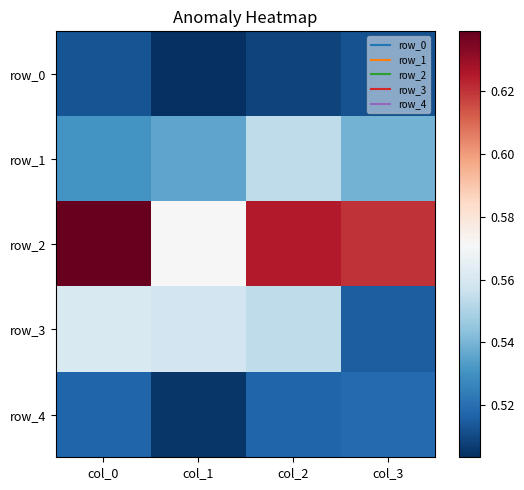

What is the minimum value shown in the chart?

0.5